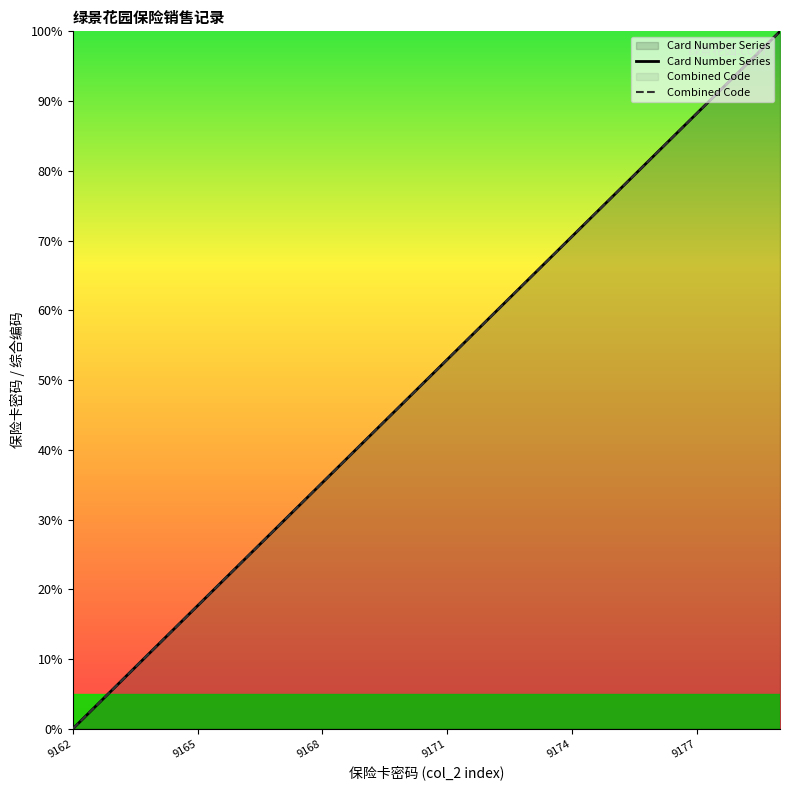

What is the difference between the Card Number Series values at 9174 and 9162?

70.6